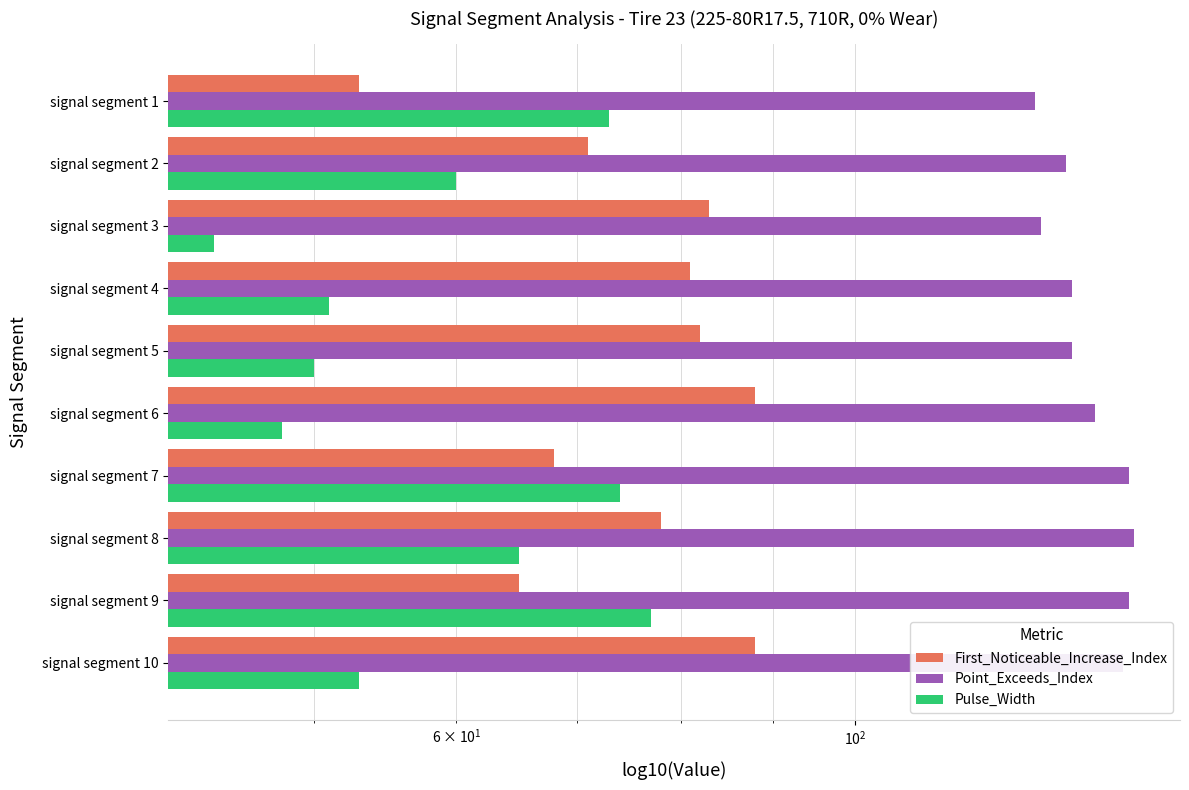

What is the total value across all series at signal segment 8?

286